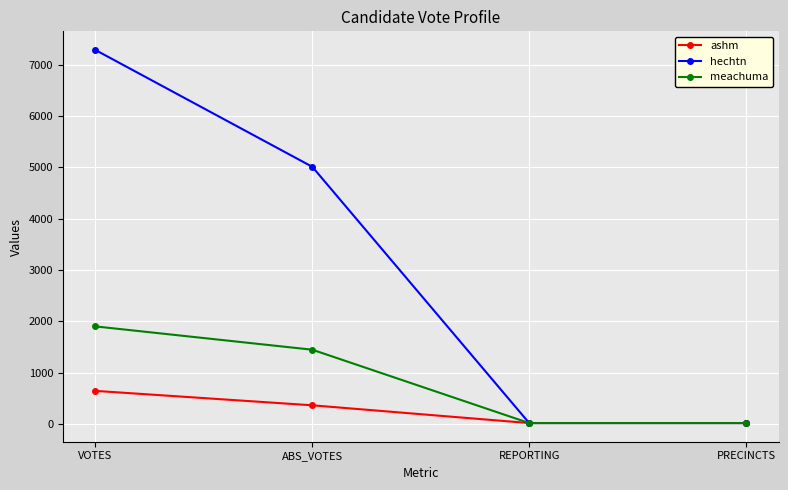

How many lines are shown in the chart?

3